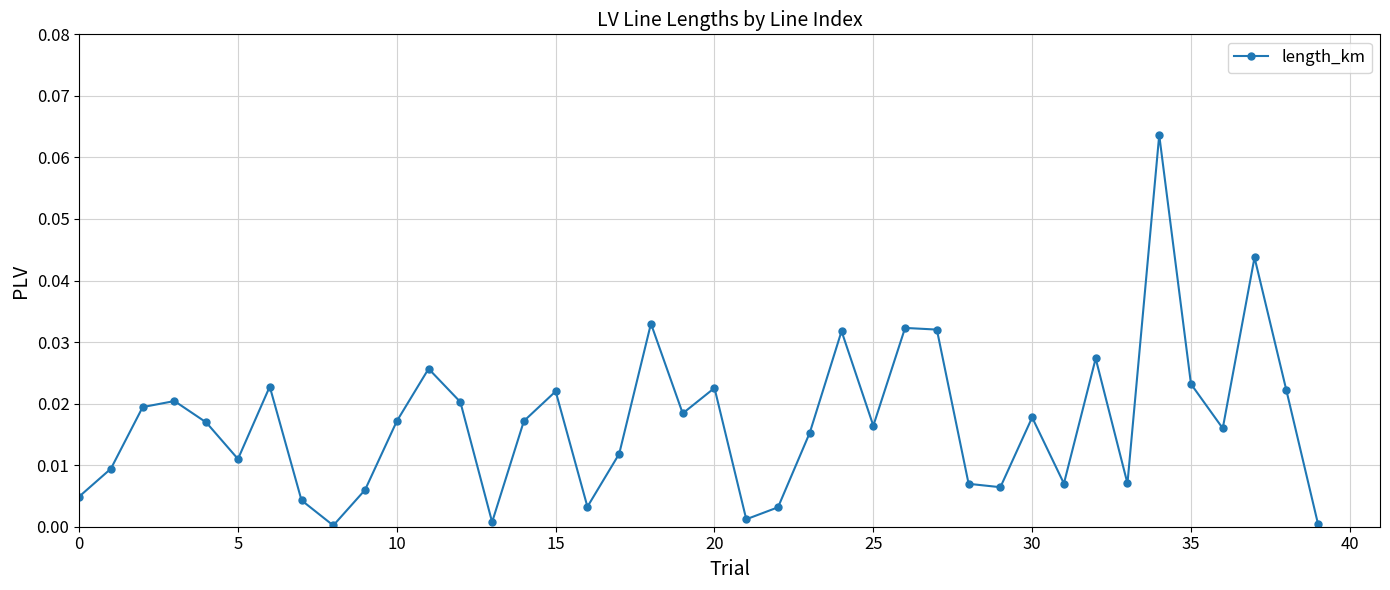

True or false: there are more than 1 points higher than both neighbors.

True